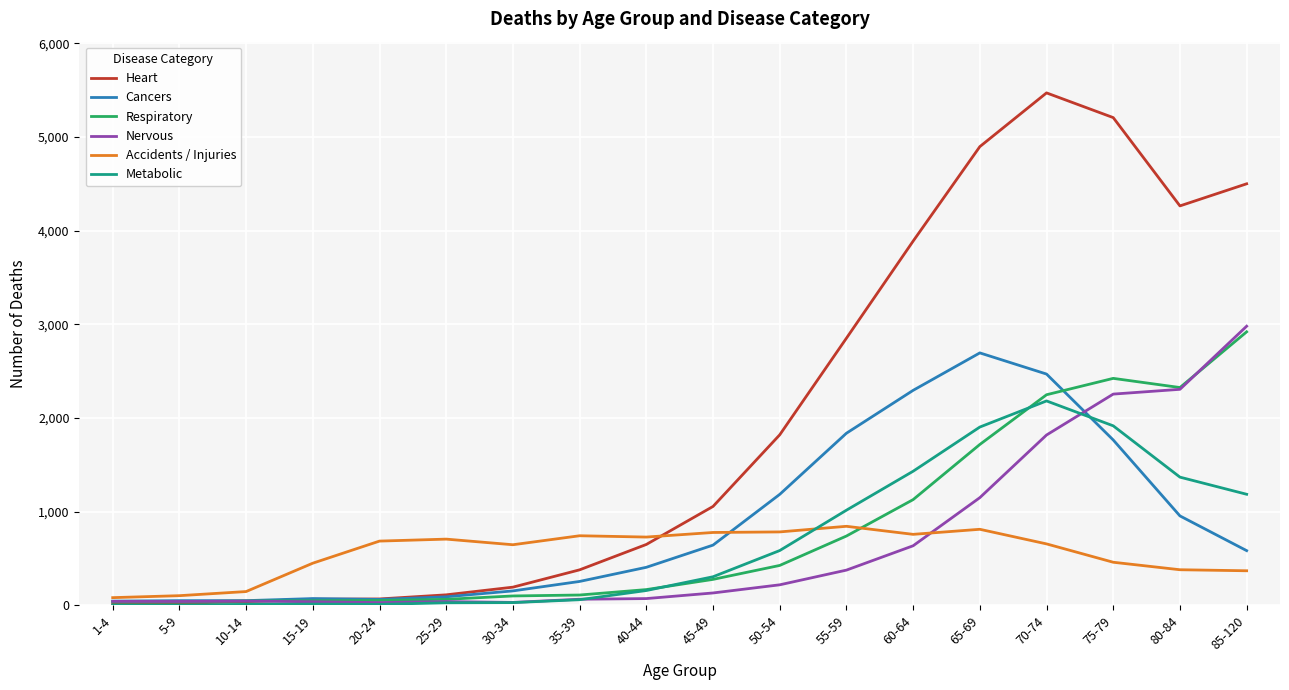

True or false: Accidents / Injuries and Metabolic cross at least once.

True